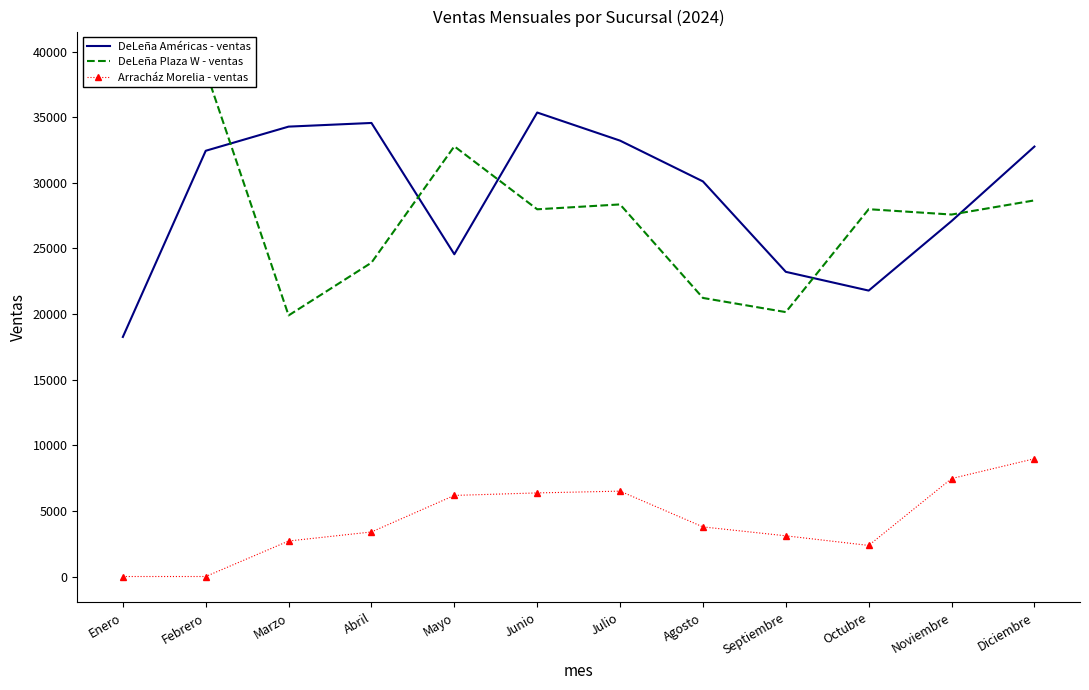

At Diciembre, list the series in order from largest to smallest.

DeLeña Américas - ventas, DeLeña Plaza W - ventas, Arracház Morelia - ventas